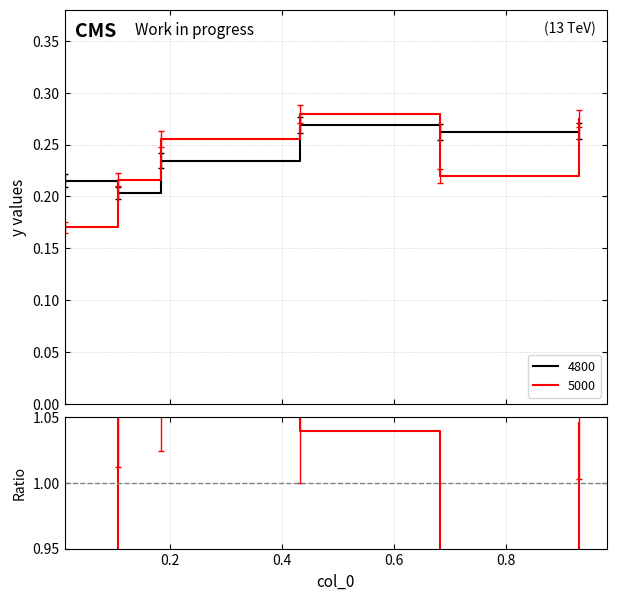

True or false: 5000 and 4800 intersect in this chart.

True